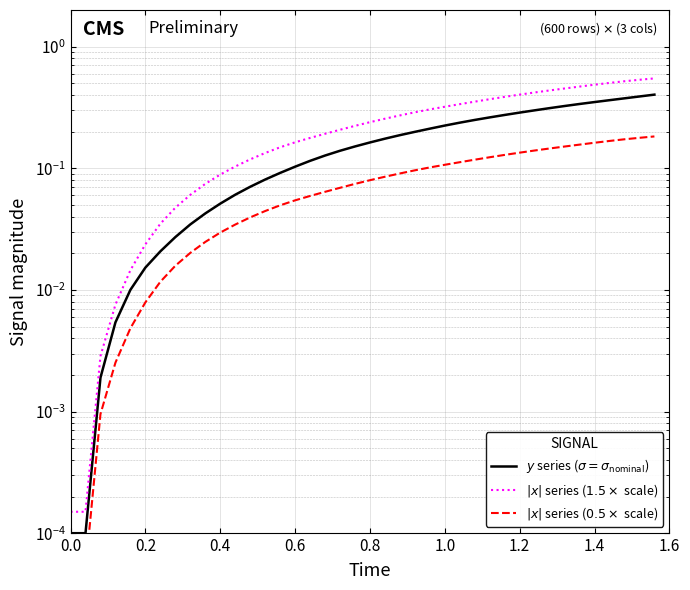

What is the difference between the maximum and minimum values in the $|x|$ series ($0.5\times$ scale) series?

0.2